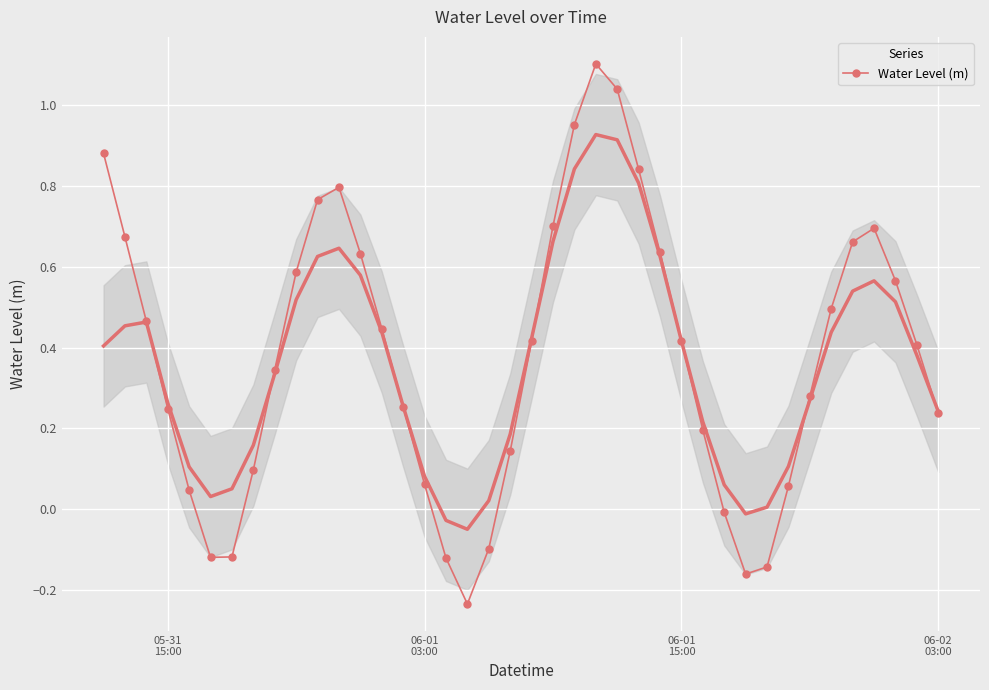

How many data points are above 0?

32